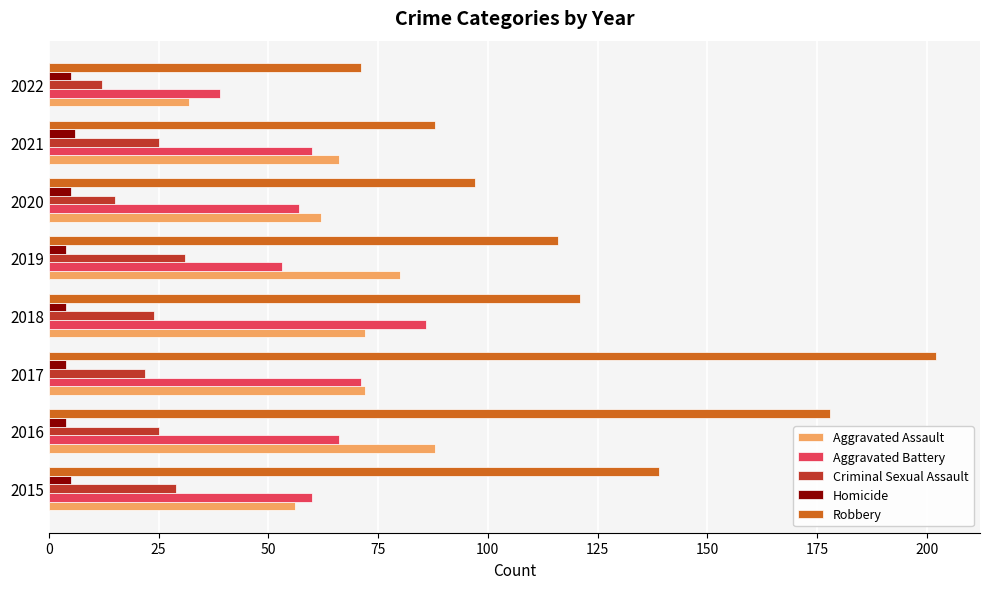

What is the difference between the second highest and second lowest values in the Homicide series?

1